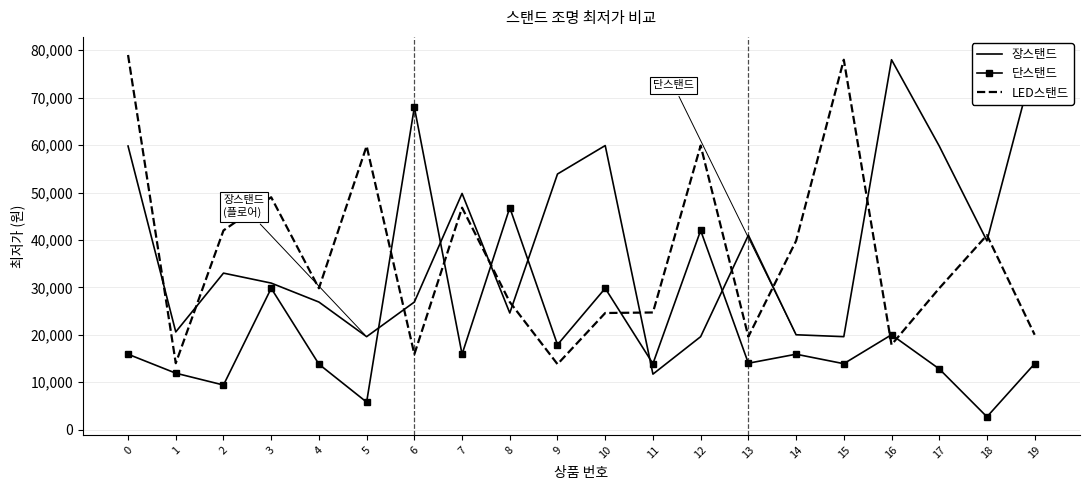

What is the value of the 장스탠드 point at the 11th from the left?

59900